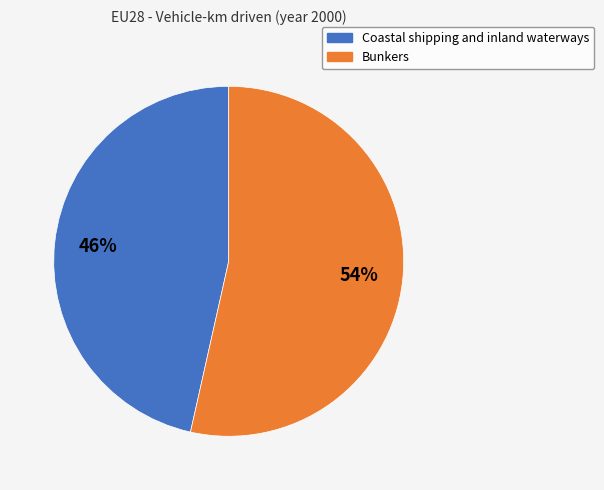

Which has a higher value, Bunkers or Coastal shipping and inland waterways?

Bunkers